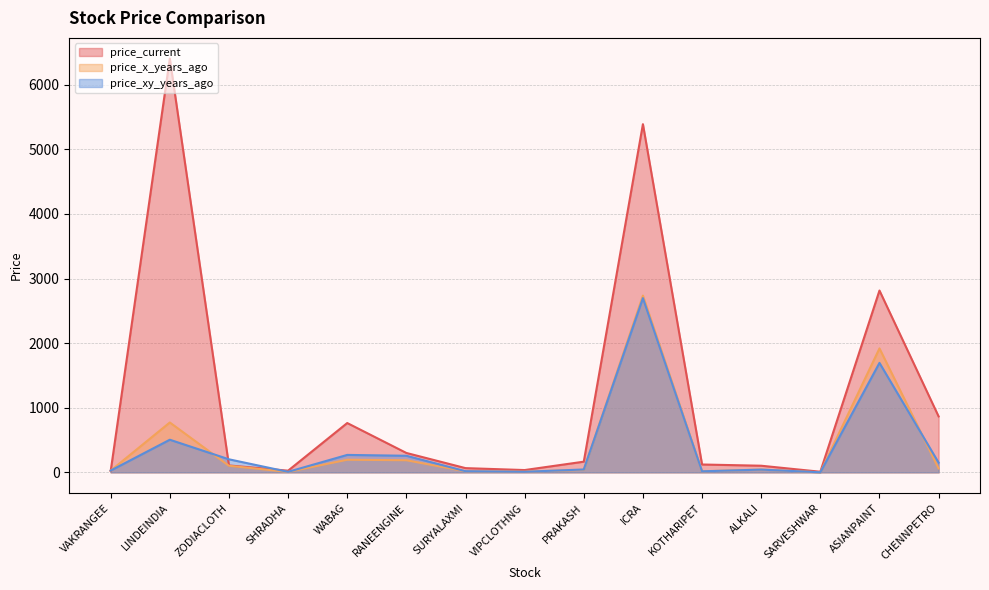

How many values in the price_x_years_ago series exceed 43?

8